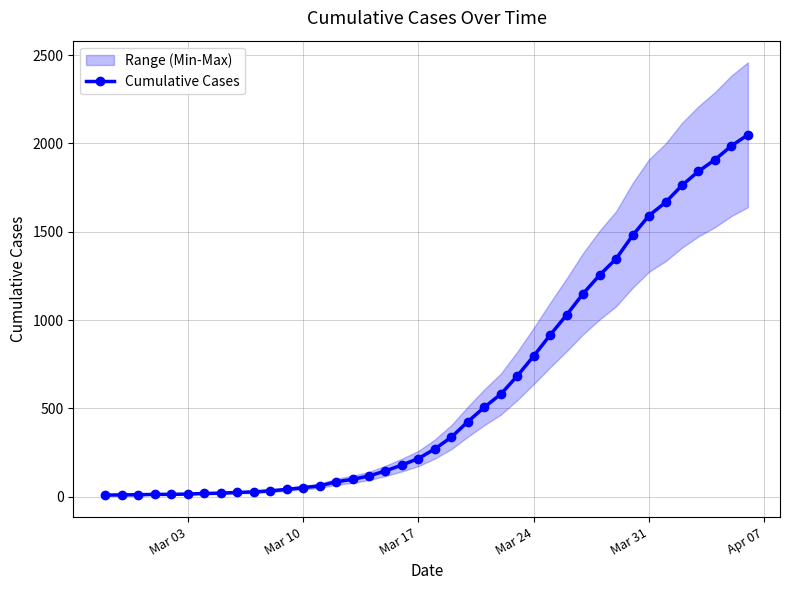

True or false: the data shows 855 at 23.

False